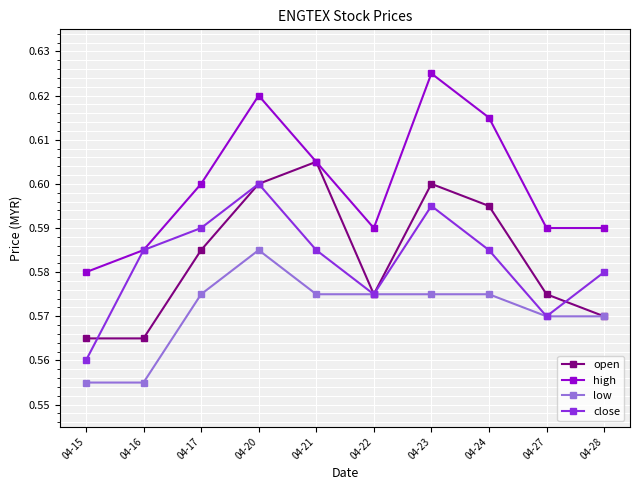

What is the total value across all series at 04-16?

2.3